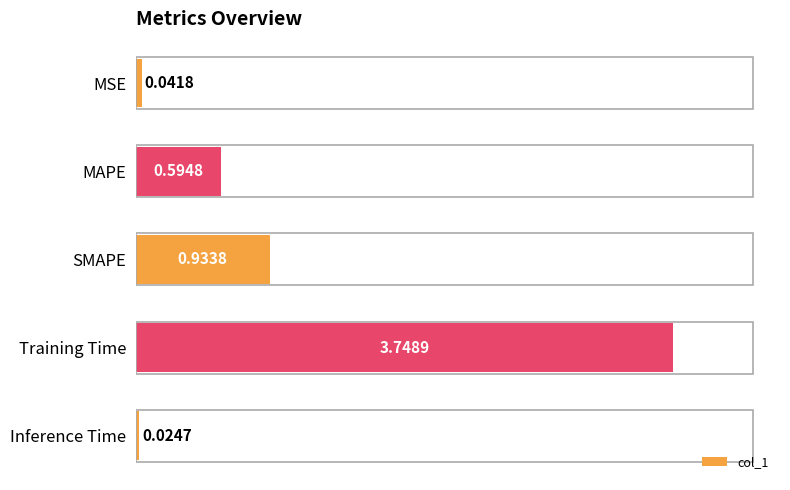

Rank the categories by value from lowest to highest.

Inference Time, MSE, MAPE, SMAPE, Training Time